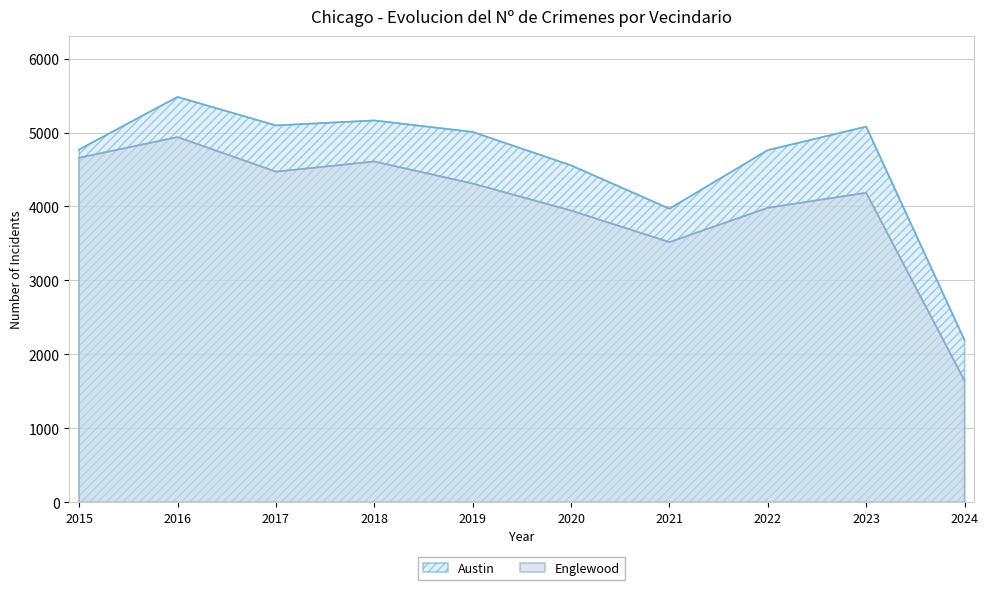

What is the average value of the Englewood series?

4026